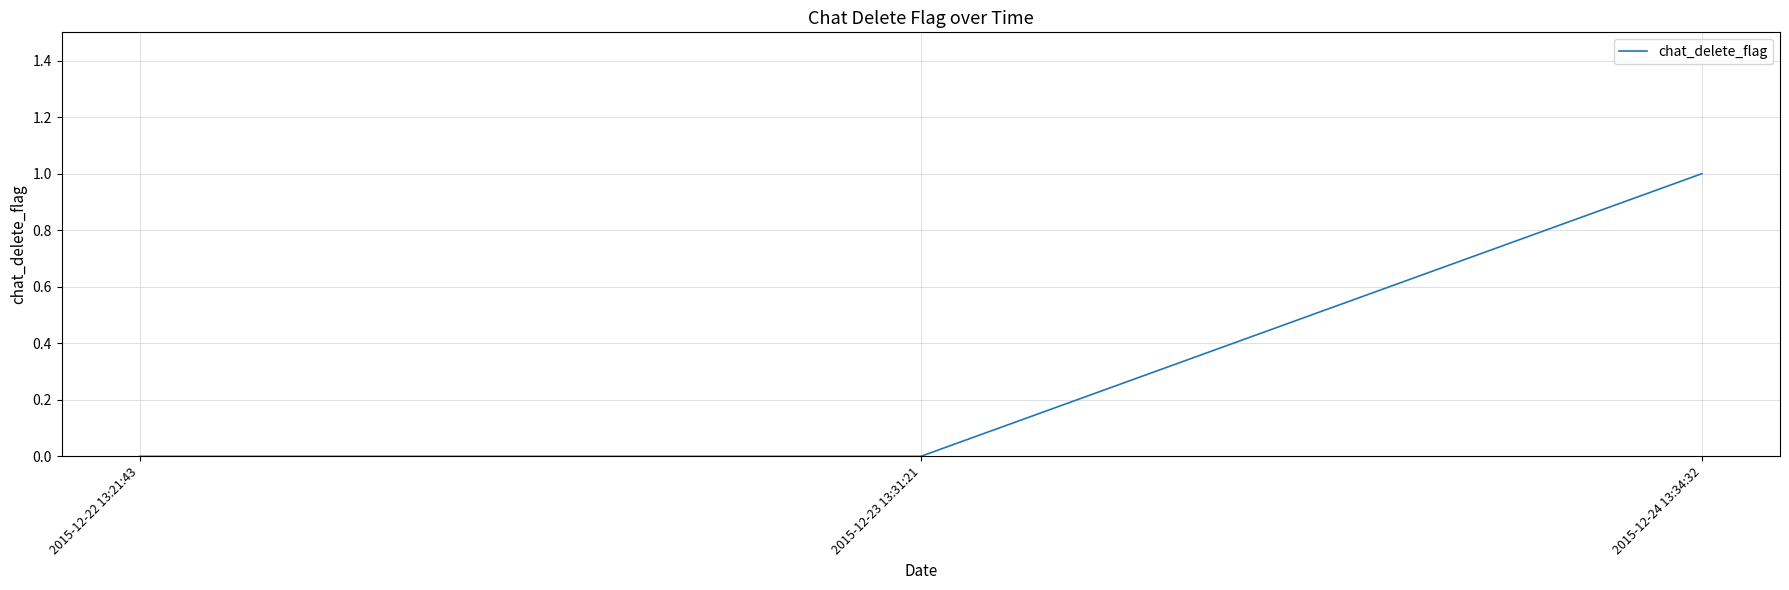

The chart shows a value of 1 at 2015-12-23 13:31:21. True or false?

False